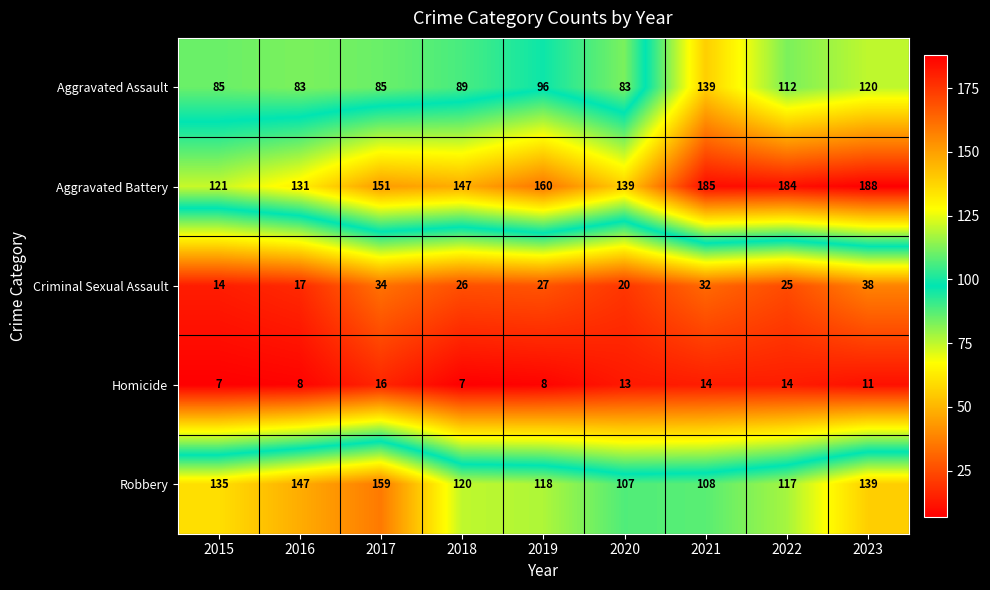

The value of Robbery at 2016 is 197. True or false?

False